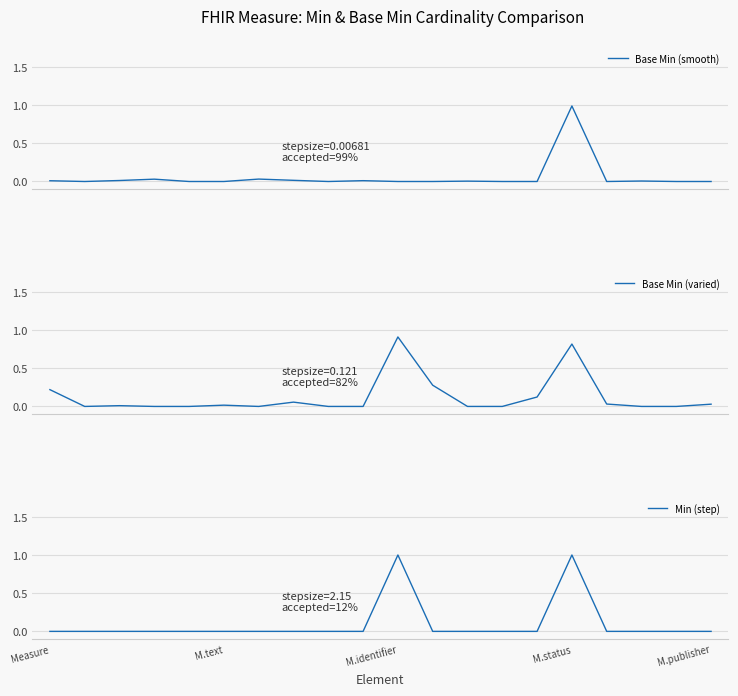

How many values in Min (step) are above zero?

2